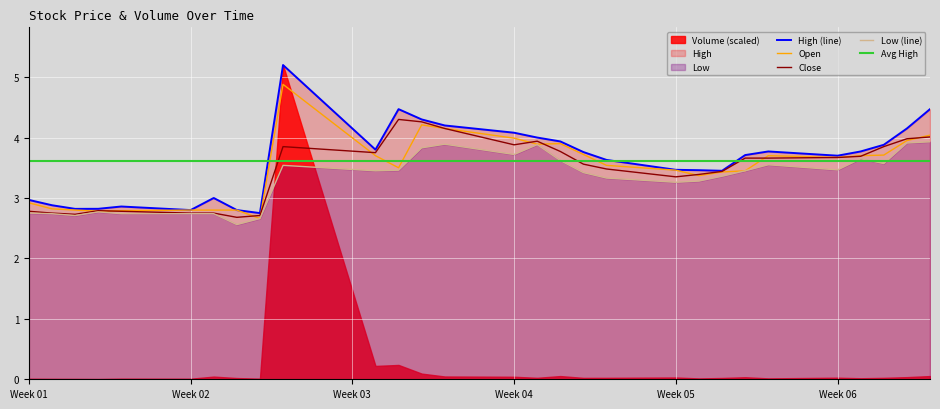

What is the difference between the highest and lowest values at Week 01?

0.2